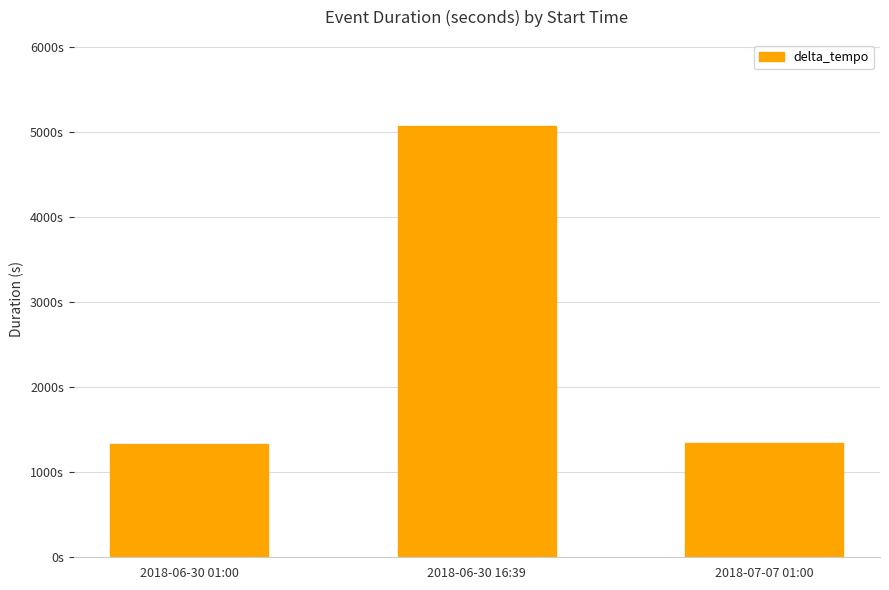

Does the chart contain stacked bars?

No